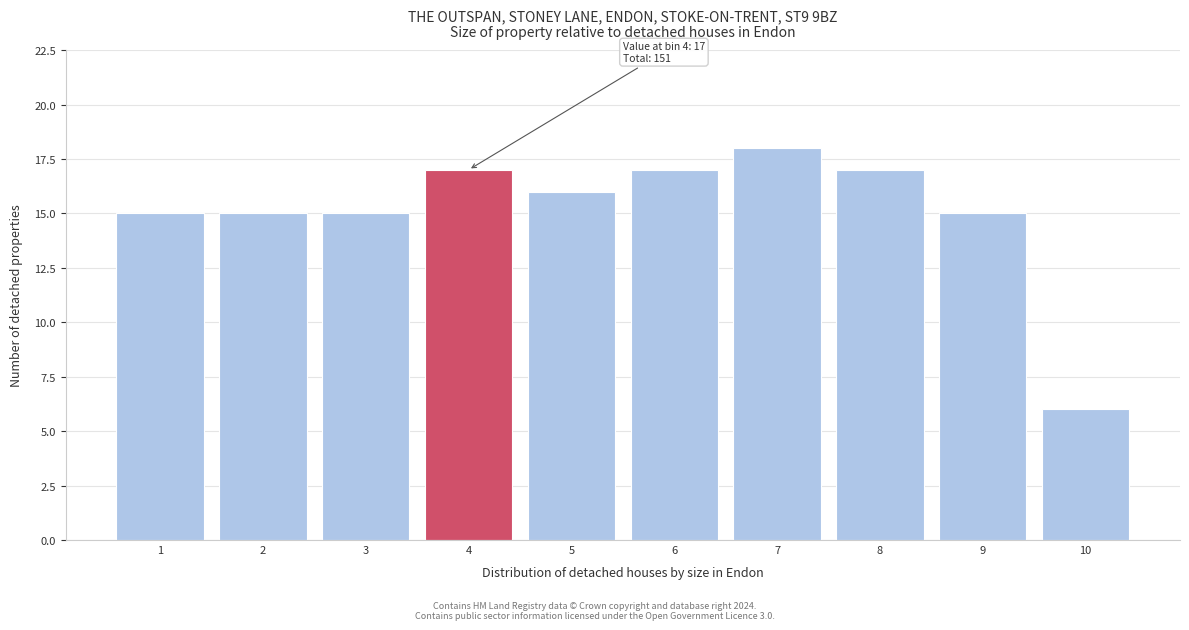

Which range on the x-axis has the tallest bar?

6.5 to 7.5